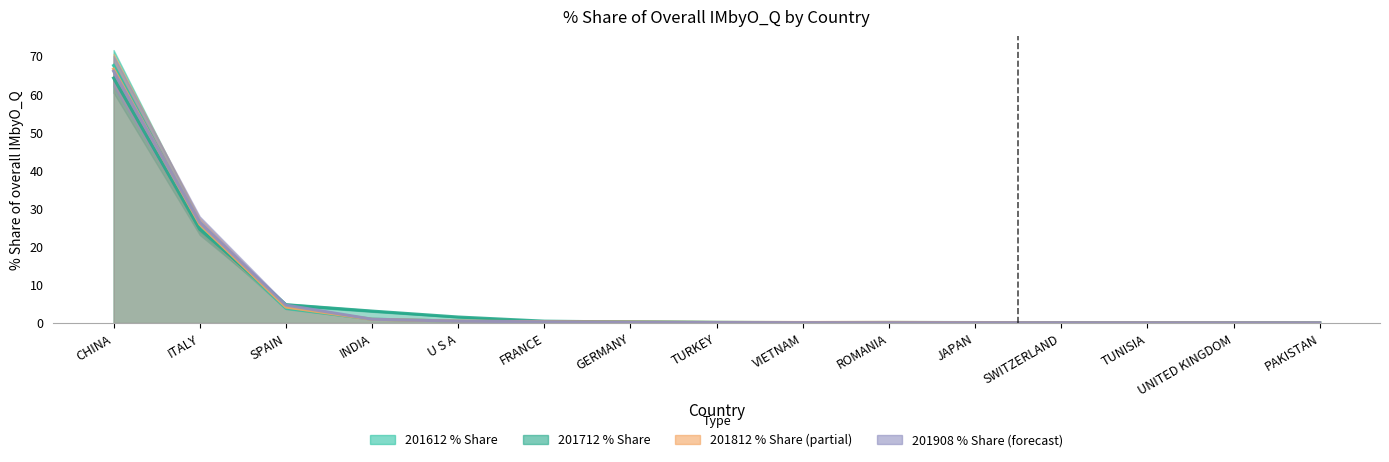

List the series in order of their overall mean, highest first.

201712_% Share, 201612_% Share, 201908_% Share, 201812_% Share